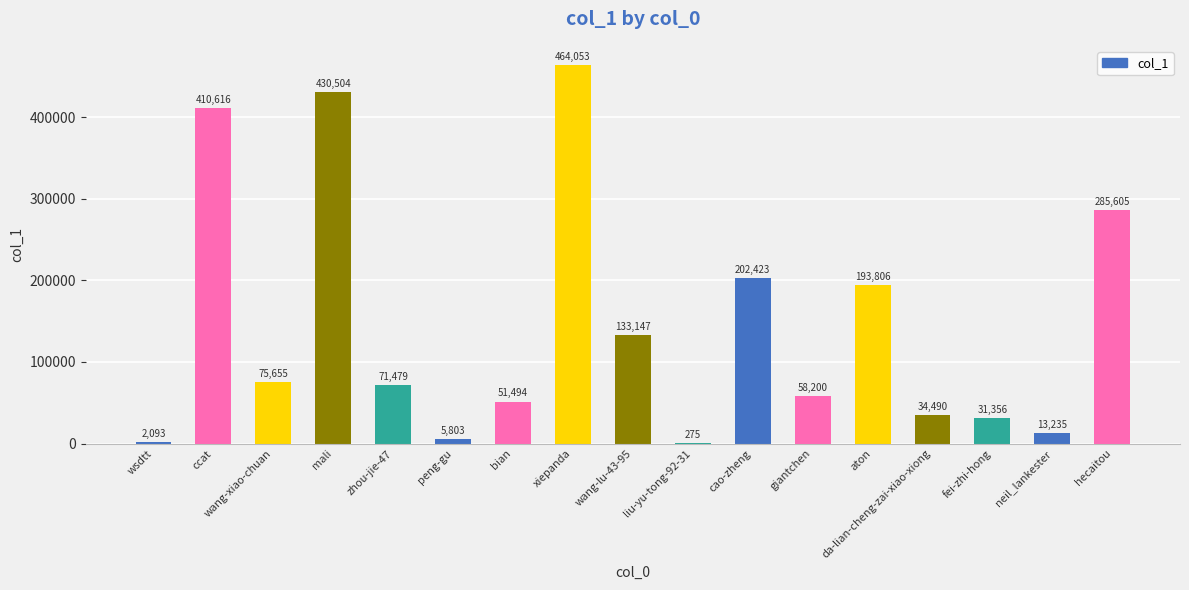

Which has a higher value, fei-zhi-hong or xiepanda?

xiepanda